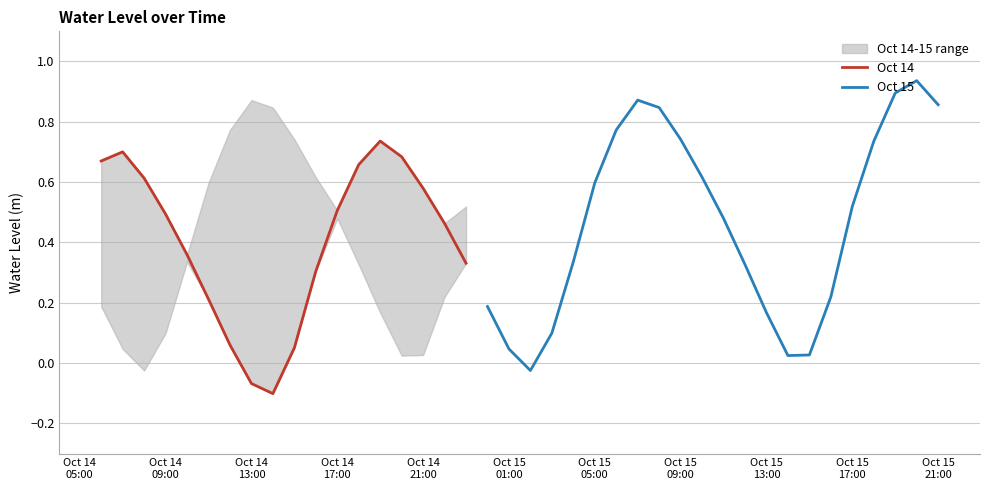

How many interior local valleys (lower than both neighbors) does the data have?

3